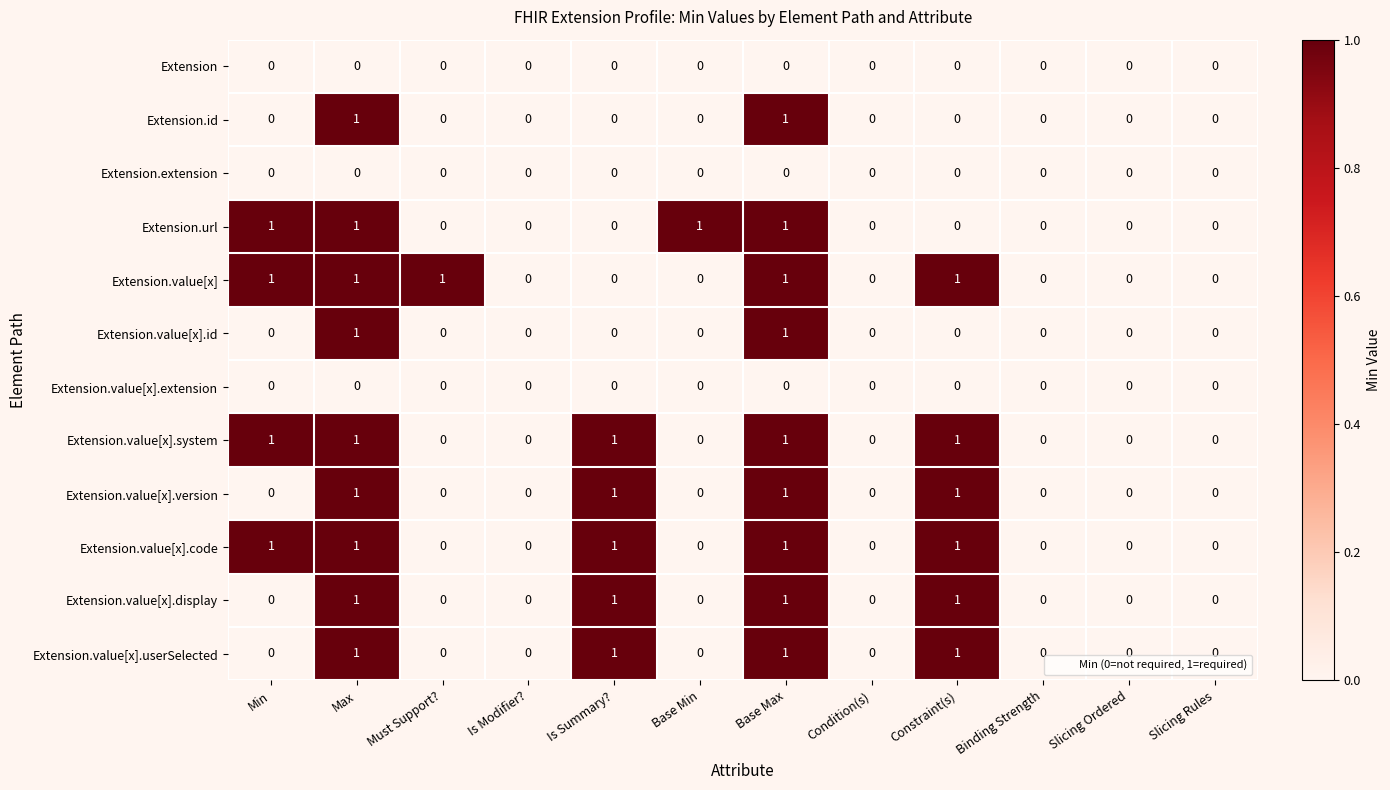

How many data points in Extension.value[x].id are above 0?

2